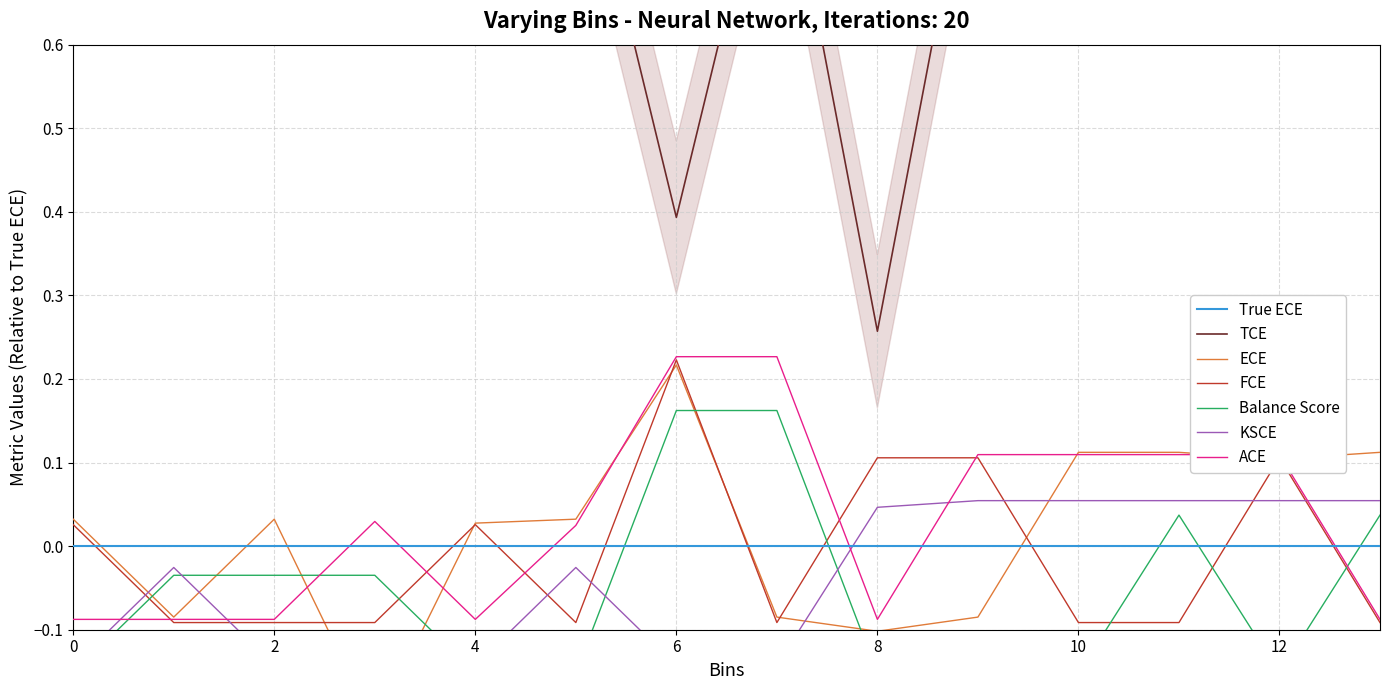

What is the greatest value displayed?

1.0